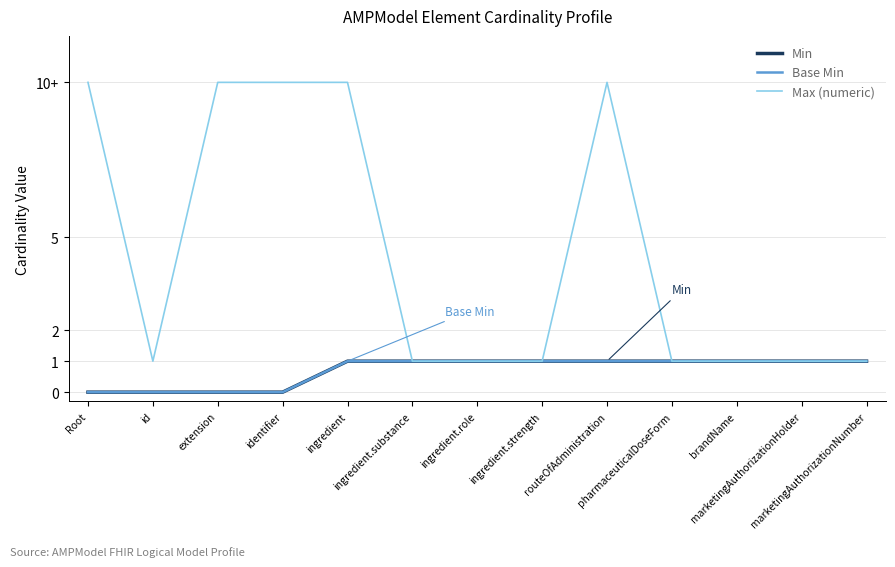

Does the chart display data point markers on the line(s)?

No